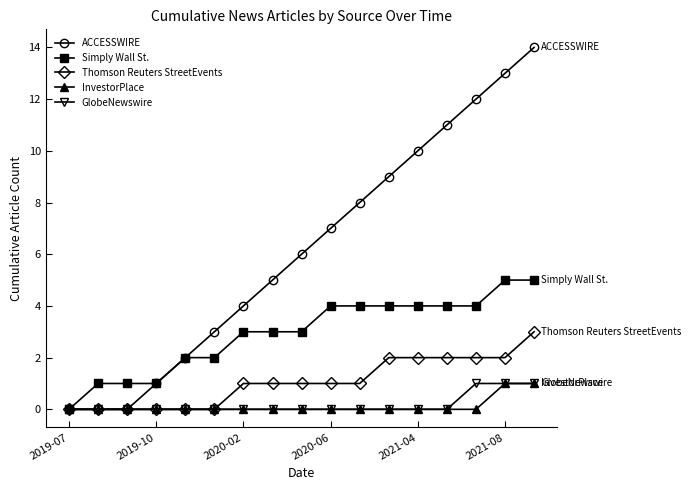

How many lines are shown in the chart?

5